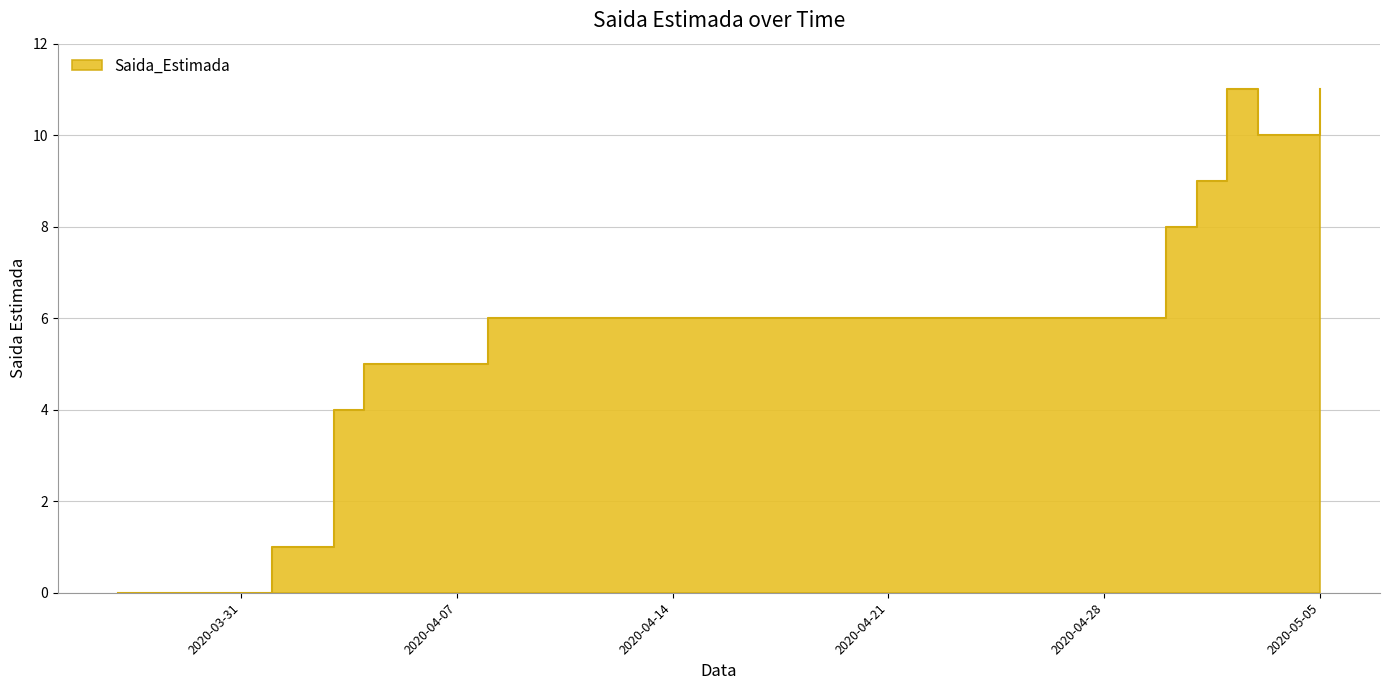

List the labels in order of value, smallest first.

2020-03-27, 2020-03-28, 2020-03-29, 2020-03-30, 2020-03-31, 2020-04-01, 2020-04-02, 2020-04-03, 2020-04-04, 2020-04-05, 2020-04-06, 2020-04-07, 2020-04-08, 2020-04-09, 2020-04-10, 2020-04-11, 2020-04-12, 2020-04-13, 2020-04-14, 2020-04-15, 2020-04-16, 2020-04-17, 2020-04-18, 2020-04-19, 2020-04-20, 2020-04-21, 2020-04-22, 2020-04-23, 2020-04-24, 2020-04-25, 2020-04-26, 2020-04-27, 2020-04-28, 2020-04-29, 2020-04-30, 2020-05-01, 2020-05-03, 2020-05-04, 2020-05-02, 2020-05-05